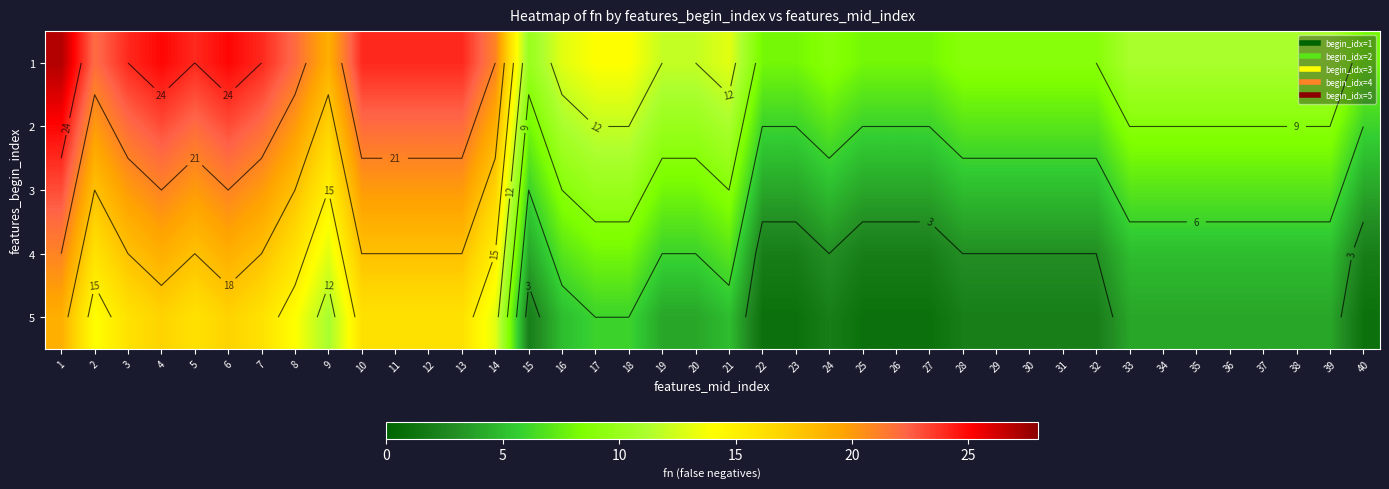

The value of 3 at 21 is 9. True or false?

True